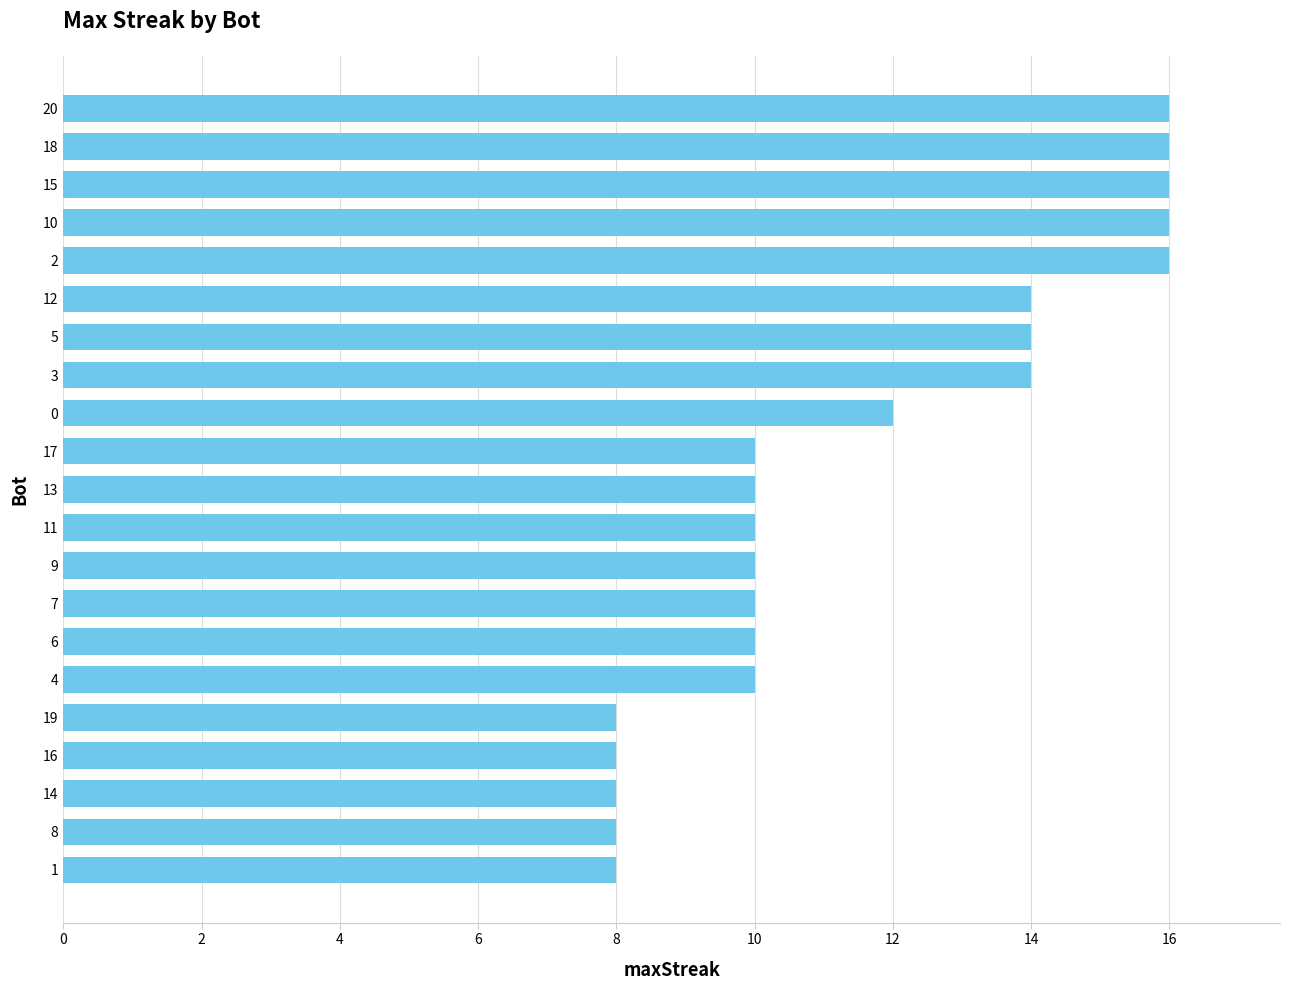

What is the sum of all values?

244